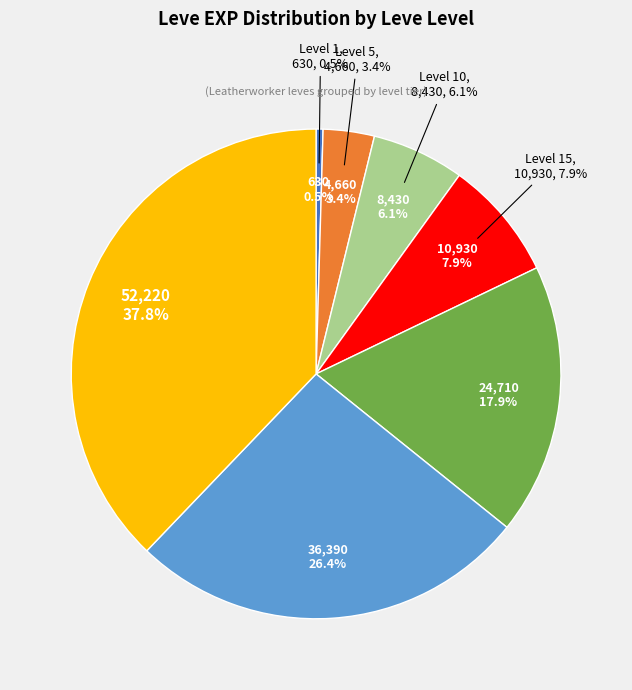

Which category has the biggest portion of the pie?

Level 30